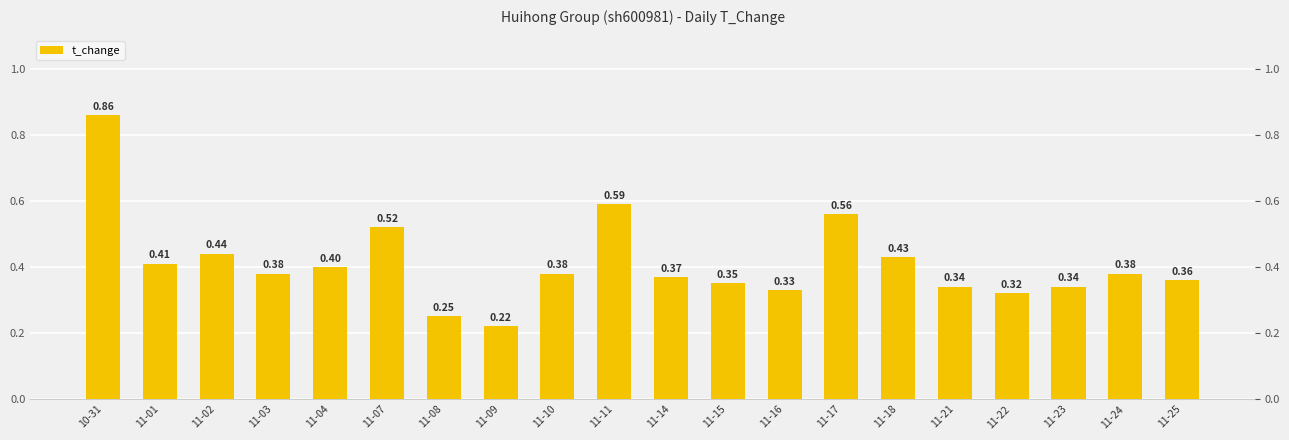

Reading left to right, list all the values displayed in this chart.

0.9	0.4	0.4	0.4	0.4	0.5	0.2	0.2	0.4	0.6	0.4	0.3	0.3	0.6	0.4	0.3	0.3	0.3	0.4	0.4